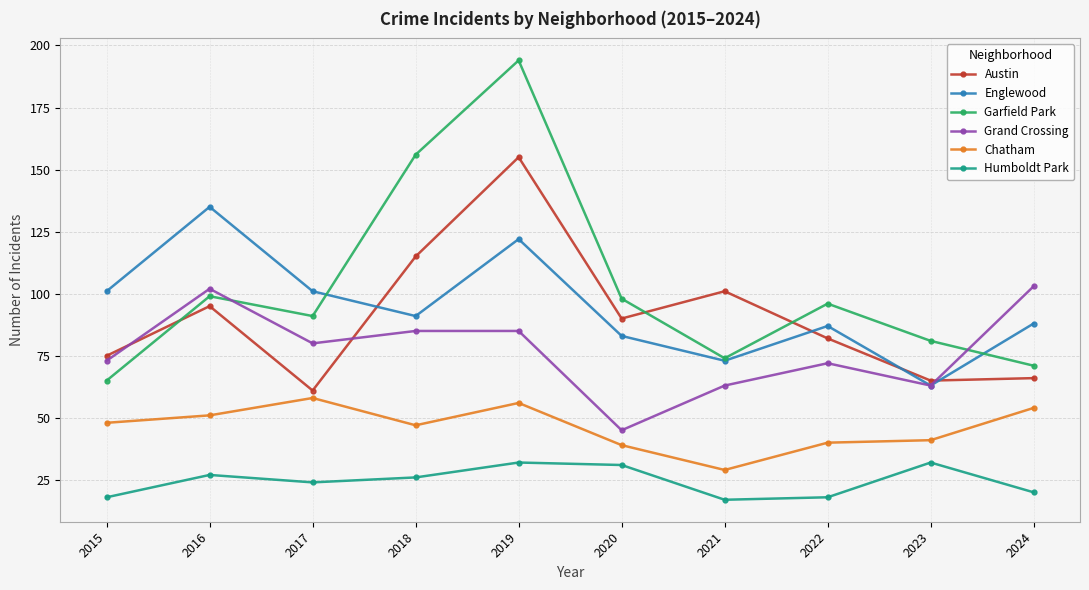

What is the difference between the highest and lowest values at 2017?

77